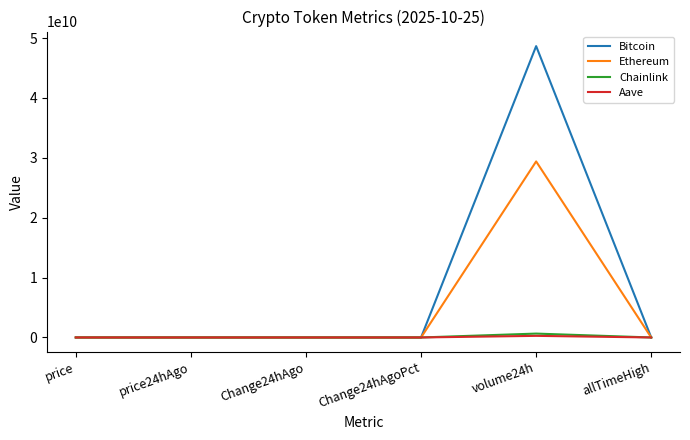

What position from the left is Change24hAgoPct?

4